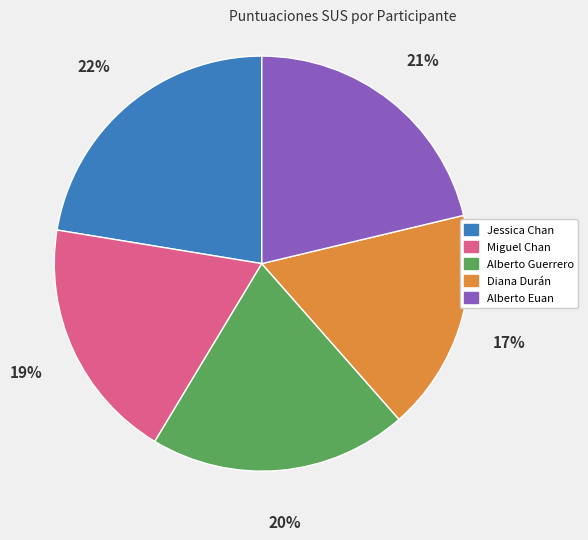

What percentage is the Alberto Guerrero slice, to the nearest percent?

20%